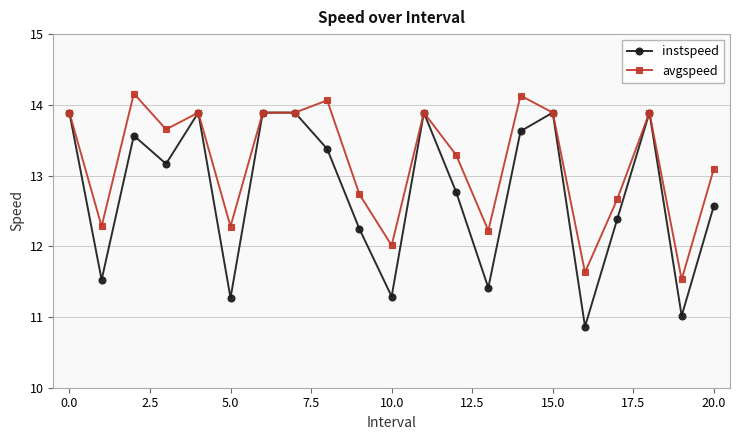

Which series has the largest total across all categories?

avgspeed